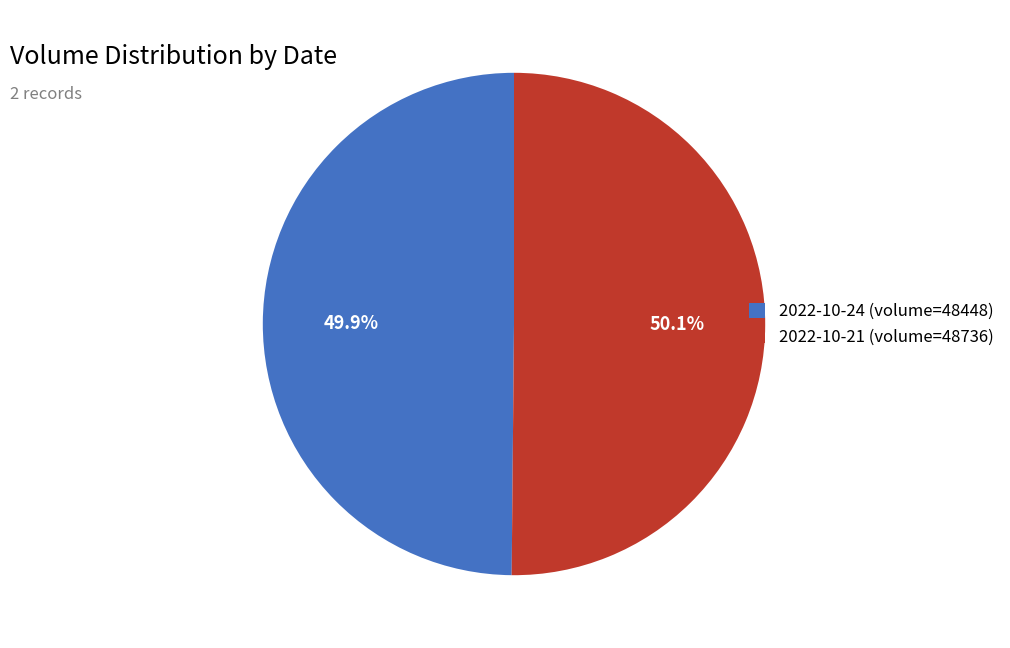

Does any single category account for the majority?

Yes